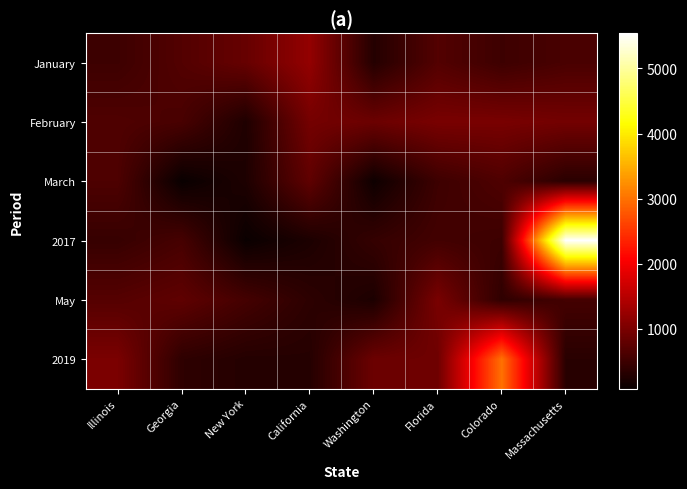

Reading right to left, list all the values displayed in this chart.

January: Massachusetts=600	Colorado=500	Florida=678	Washington=300	California=1200	New York=836	Georgia=675	Illinois=500
February: Massachusetts=939	Colorado=986	Florida=986	Washington=876	California=953	New York=255	Georgia=592	Illinois=649
March: Massachusetts=343	Colorado=642	Florida=500	Washington=120	California=780	New York=245	Georgia=78	Illinois=633
2017: Massachusetts=5543	Colorado=497	Florida=546	Washington=432	California=234	New York=87	Georgia=576	Illinois=448
May: Massachusetts=555	Colorado=390	Florida=987	Washington=234	California=365	New York=560	Georgia=777	Illinois=696
2019: Massachusetts=334	Colorado=3000	Florida=900	Washington=876	California=305	New York=300	Georgia=380	Illinois=1000